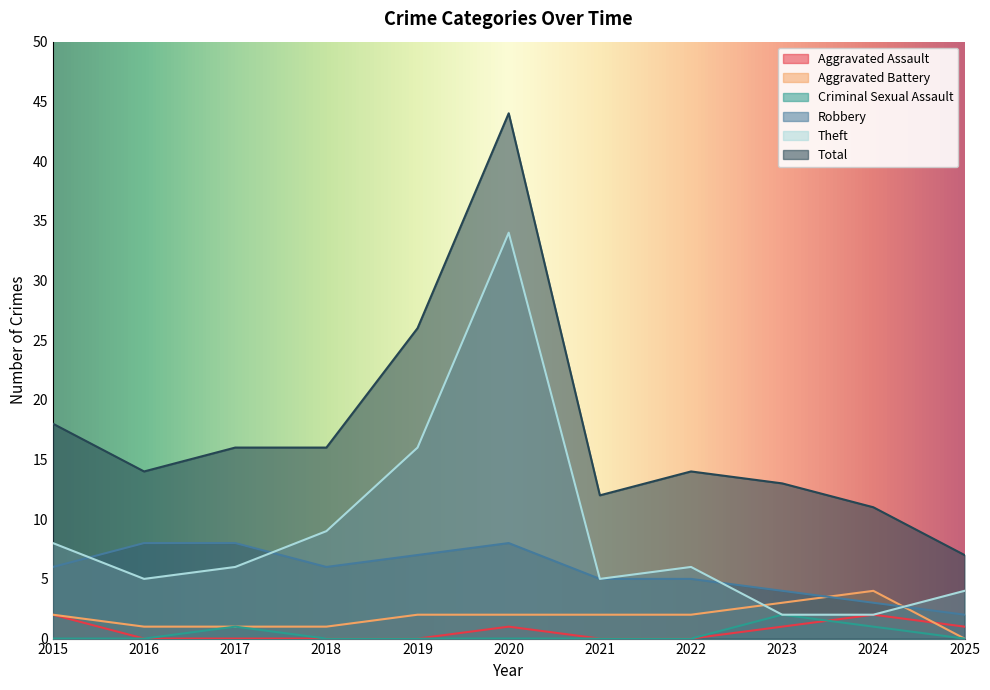

True or false: Robbery has a value of 2 at 2023.

False